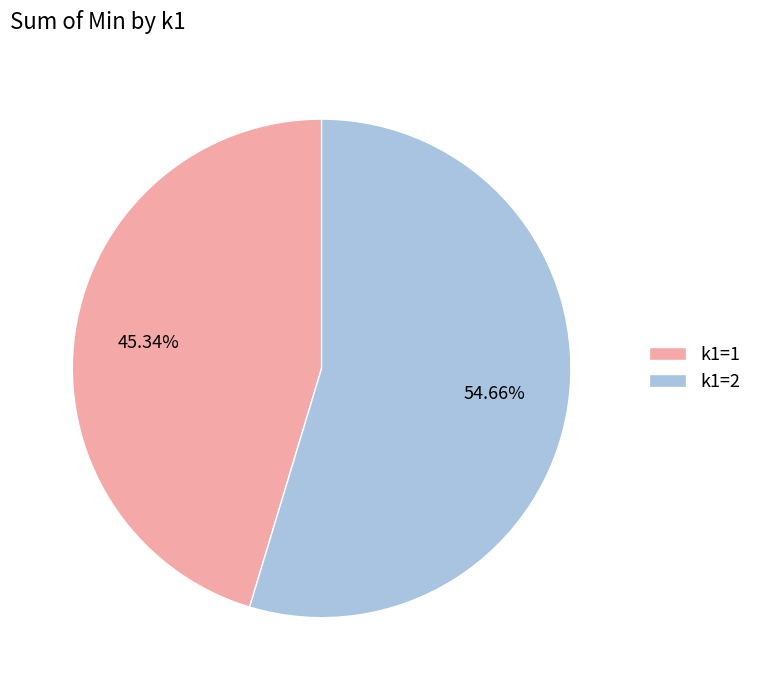

What percentage is the k1=1 slice, to the nearest percent?

45%